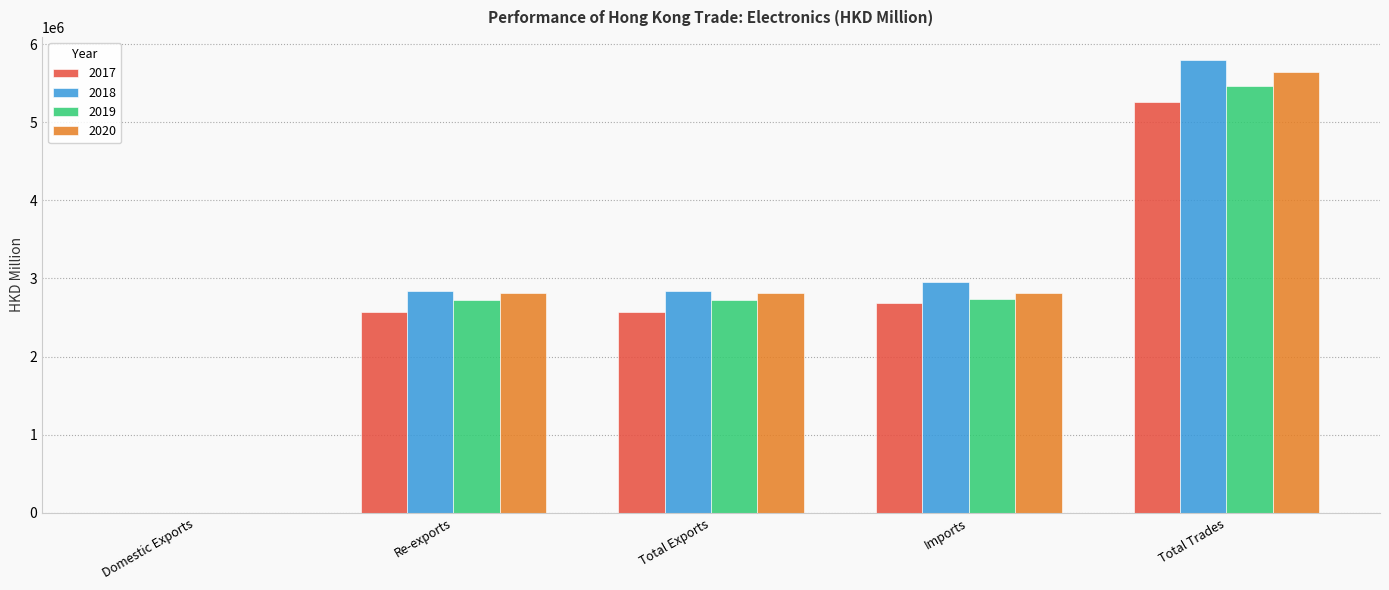

True or false: 2018 has a value of 9594020.6 at Total Trades.

False